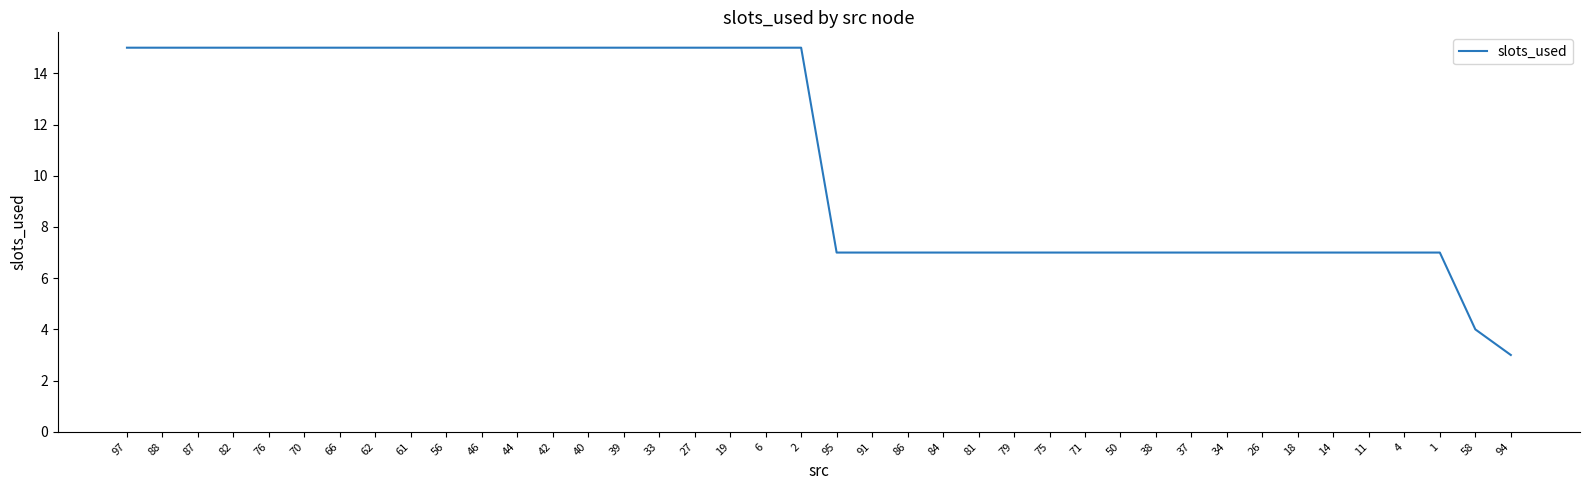

What is the sum of all values?

433